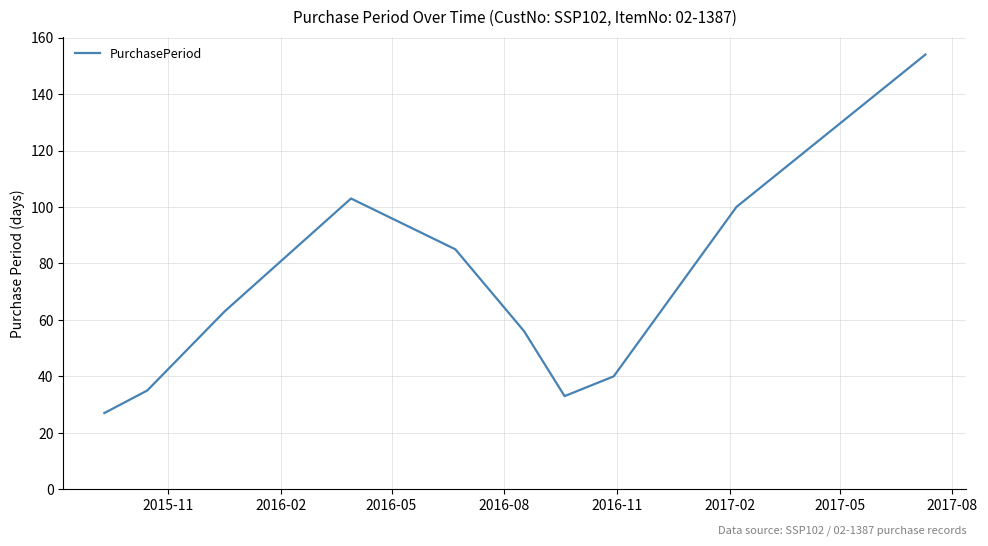

How many lines are shown in the chart?

1